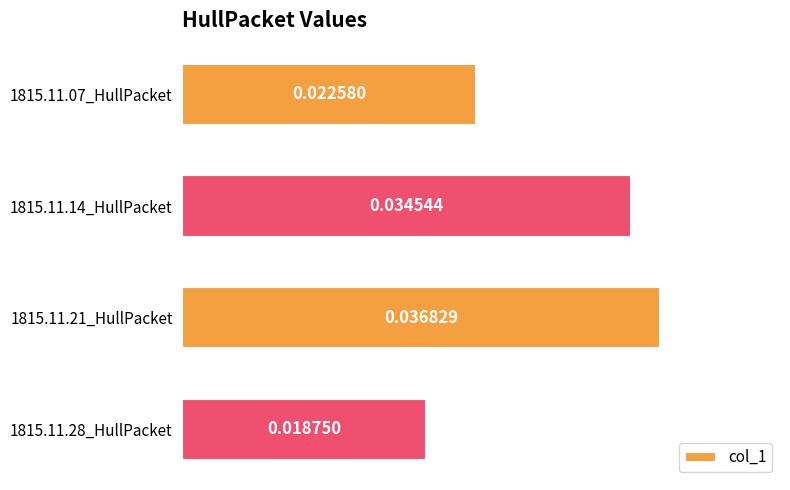

Rank the categories by value from highest to lowest.

1815.11.21_HullPacket, 1815.11.14_HullPacket, 1815.11.07_HullPacket, 1815.11.28_HullPacket